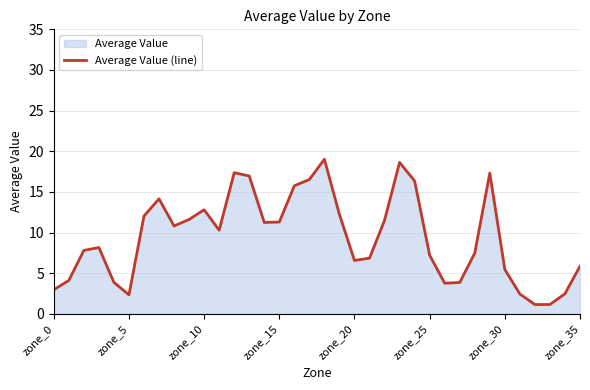

What is the greatest value displayed?

19.0